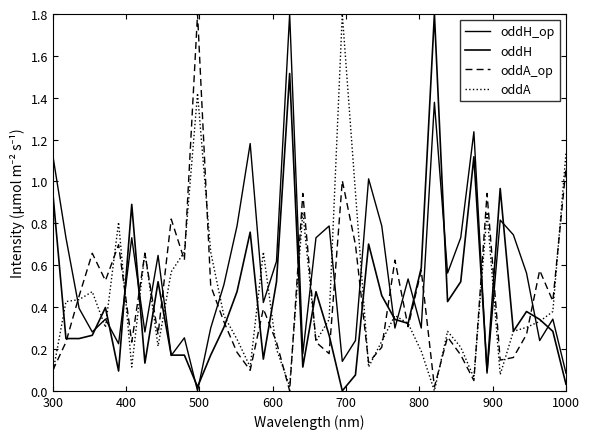

Does the chart display data point markers on the line(s)?

No